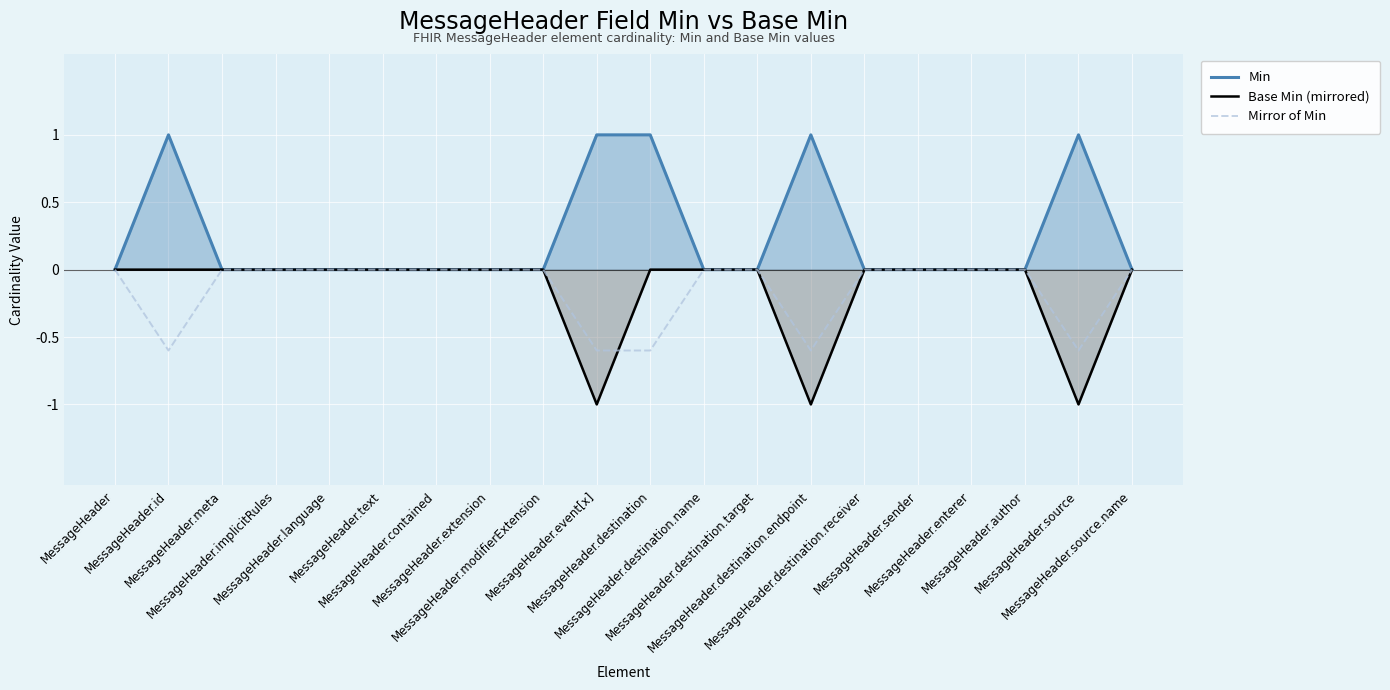

Reading left to right, transcribe all the data shown in this chart.

Min: 0.0	1.0	0.0	0.0	0.0	0.0	0.0	0.0	0.0	1.0	1.0	0.0	0.0	1.0	0.0	0.0	0.0	0.0	1.0	0.0
Base Min (mirrored): 0.0	0.0	0.0	0.0	0.0	0.0	0.0	0.0	0.0	-1.0	0.0	0.0	0.0	-1.0	0.0	0.0	0.0	0.0	-1.0	0.0
Mirror of Min: 0.0	-0.6	0.0	0.0	0.0	0.0	0.0	0.0	0.0	-0.6	-0.6	0.0	0.0	-0.6	0.0	0.0	0.0	0.0	-0.6	0.0